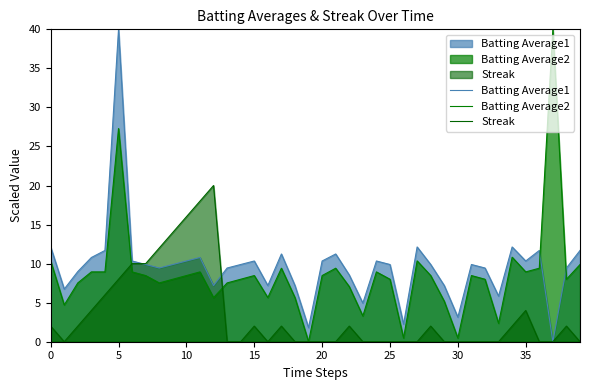

Which series has the largest range (max minus min)?

Batting Average1